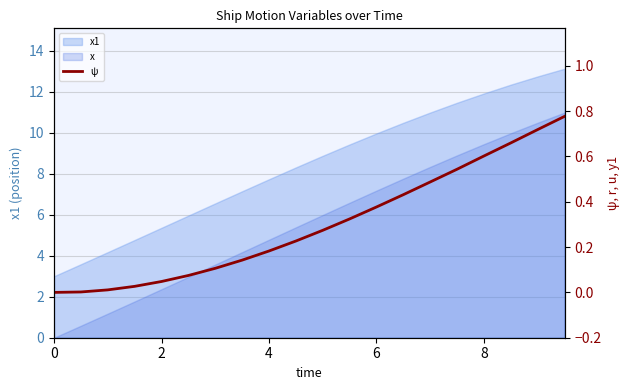

How many positive values are there?

19